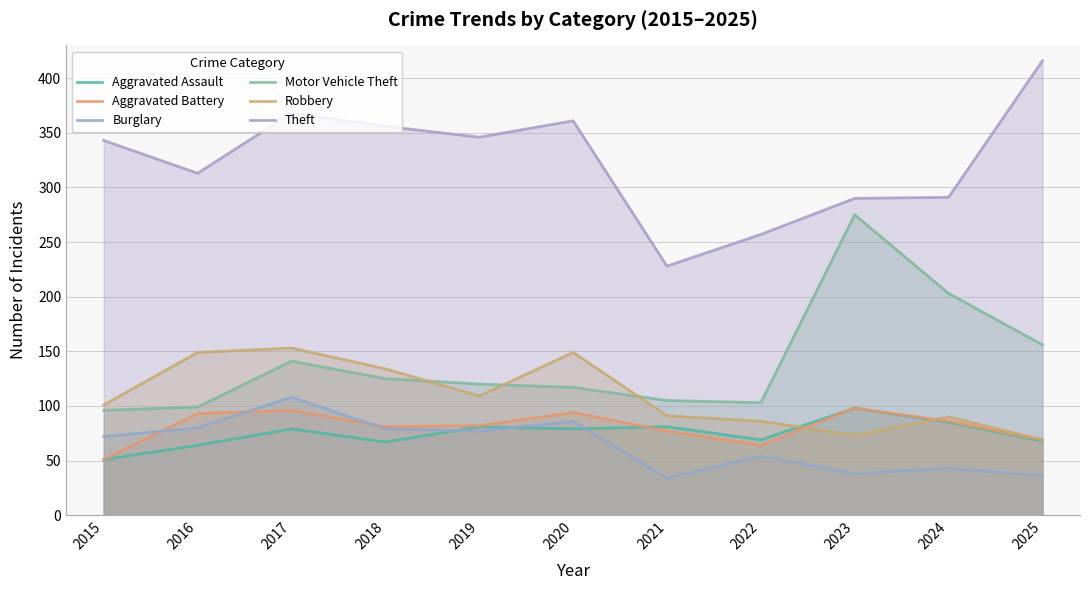

The Theft series shows 228 at 2021. True or false?

True